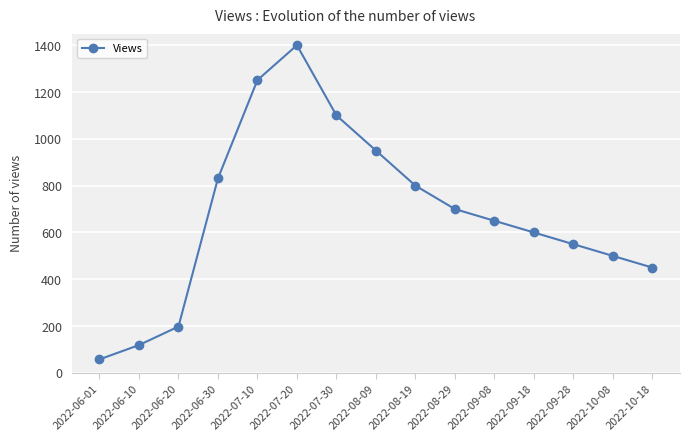

List the labels in order of value, smallest first.

2022-06-01, 2022-06-10, 2022-06-20, 2022-10-18, 2022-10-08, 2022-09-28, 2022-09-18, 2022-09-08, 2022-08-29, 2022-08-19, 2022-06-30, 2022-08-09, 2022-07-30, 2022-07-10, 2022-07-20